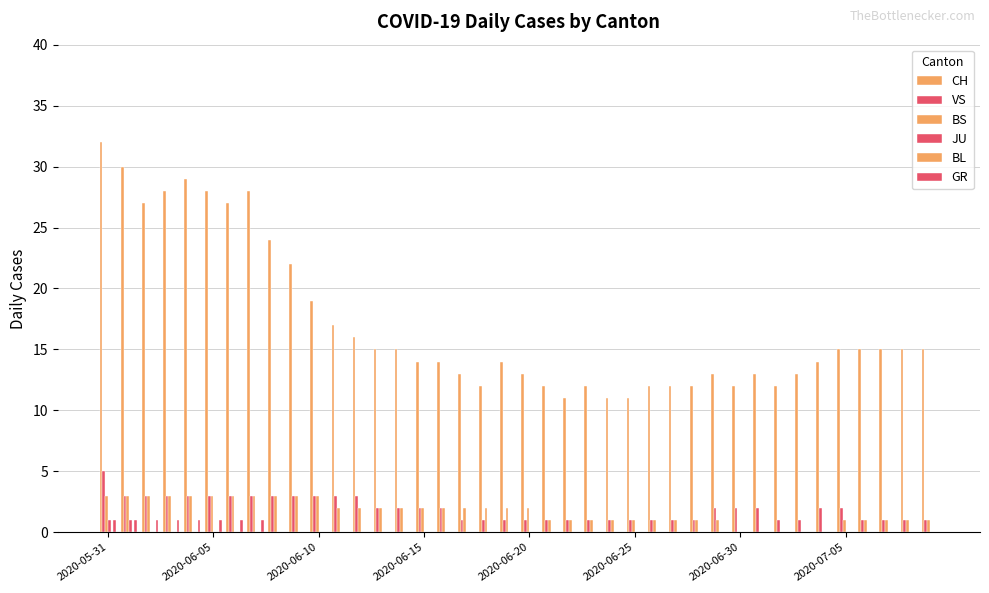

How many data points does each series have?

40